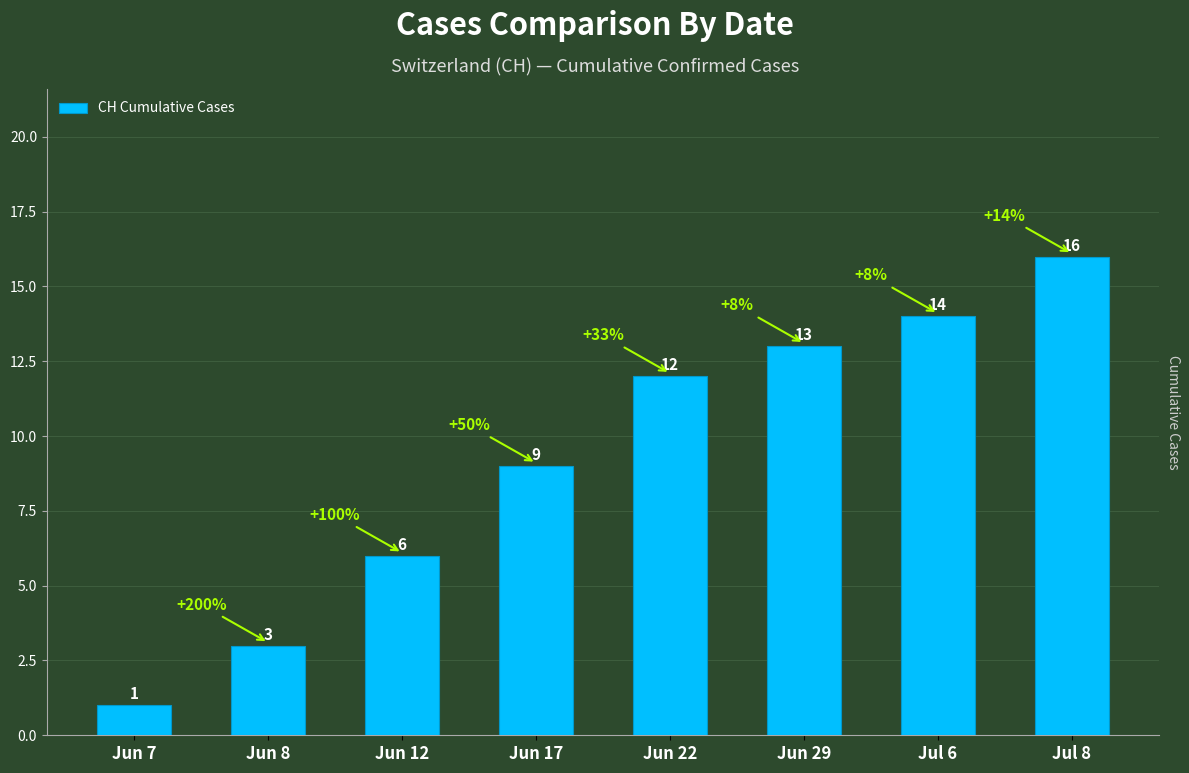

What is the smallest value displayed?

1